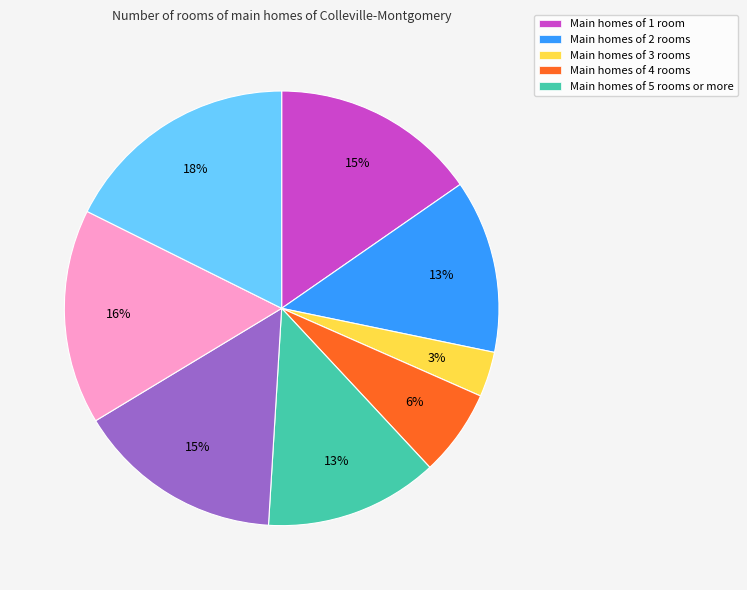

Is there a majority slice in this chart?

No